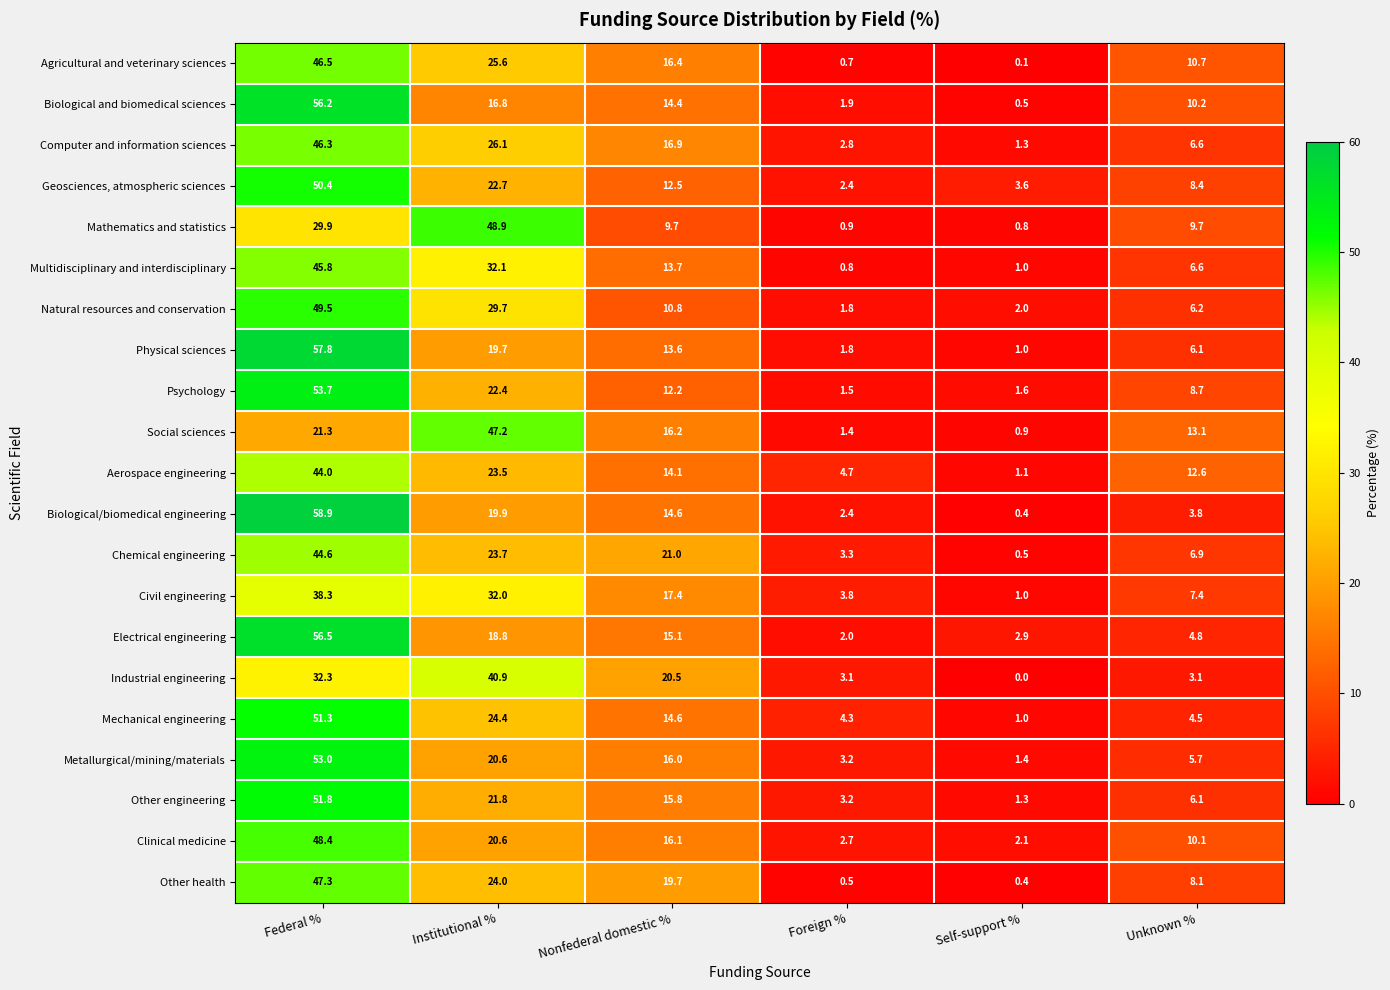

Is the value of Multidisciplinary and interdisciplinary at Federal % greater than the value of Industrial engineering at Unknown %?

Yes